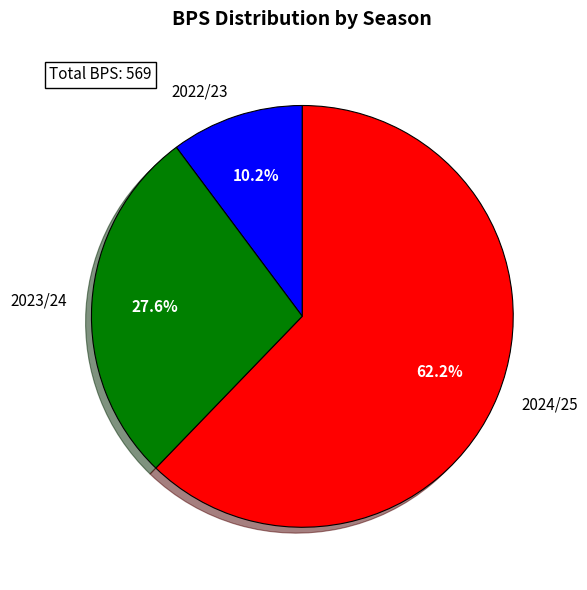

What percentage is the 2022/23 slice, to the nearest percent?

10%